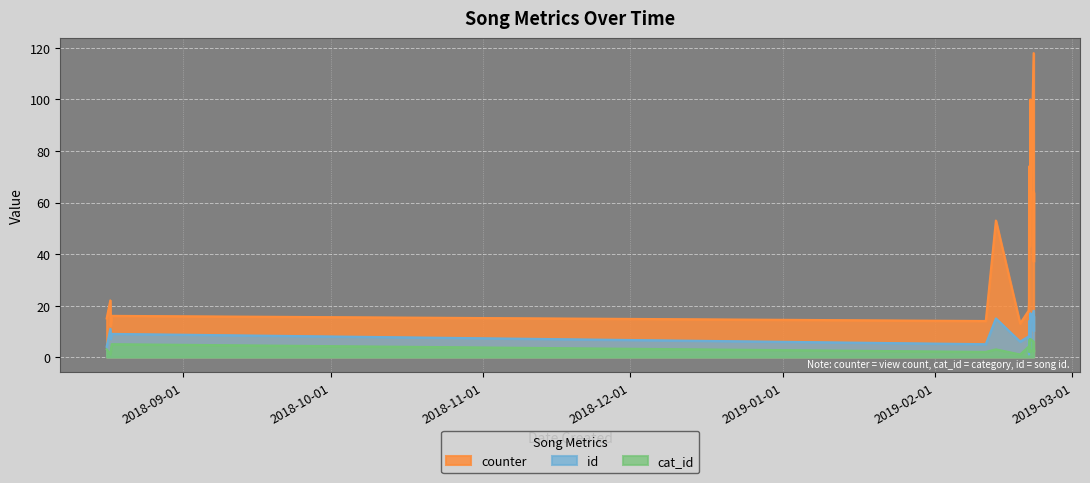

The cat_id series shows 3 at 2019-02-20 07:30:40. True or false?

False